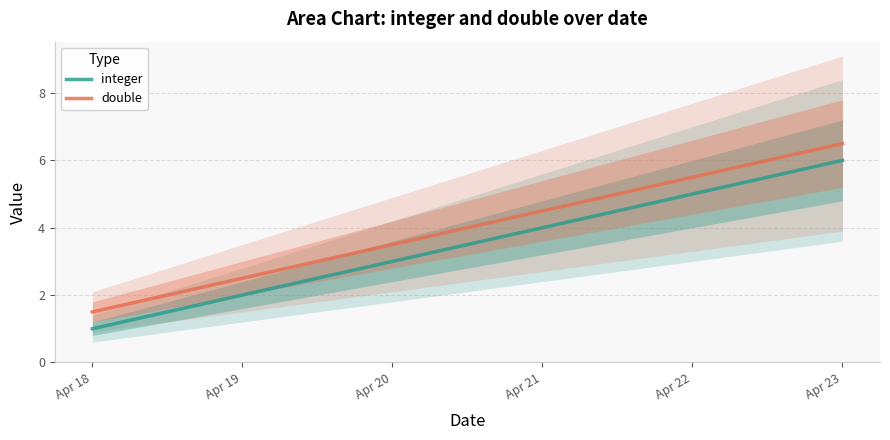

True or false: double and integer cross at least once.

False